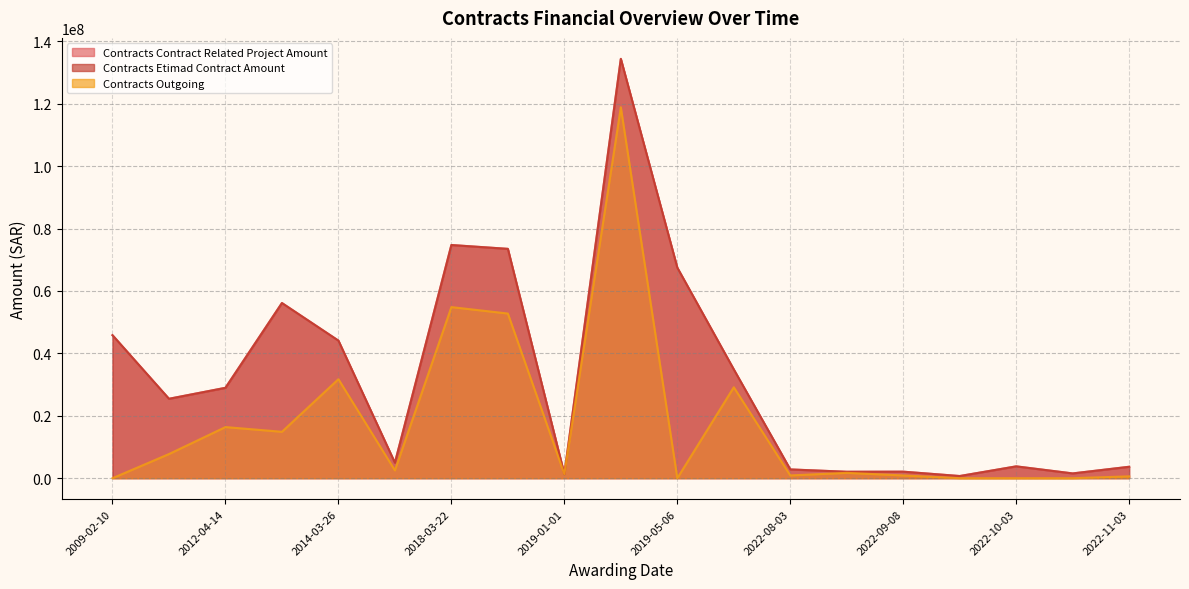

Count the number of categories in the chart.

19